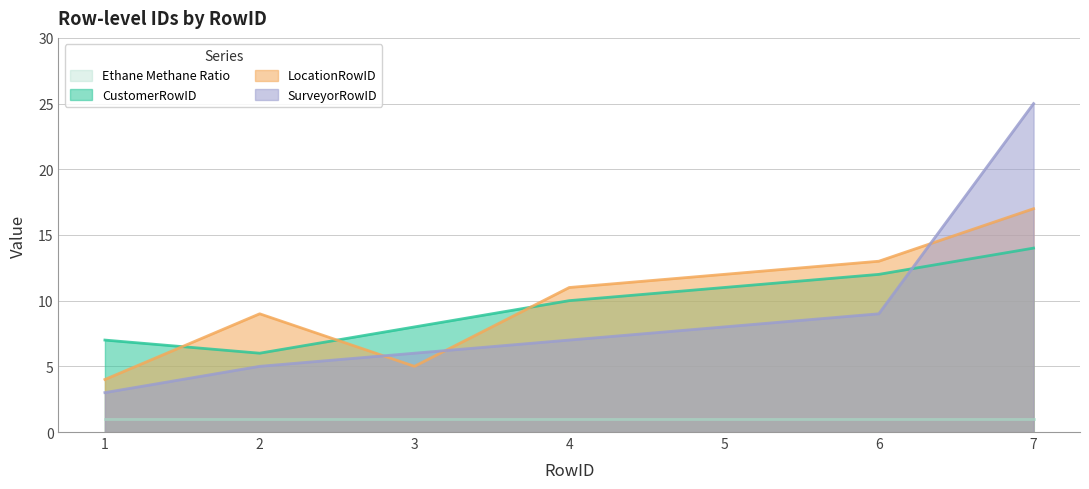

How many data points in LocationRowID are less than 11?

3